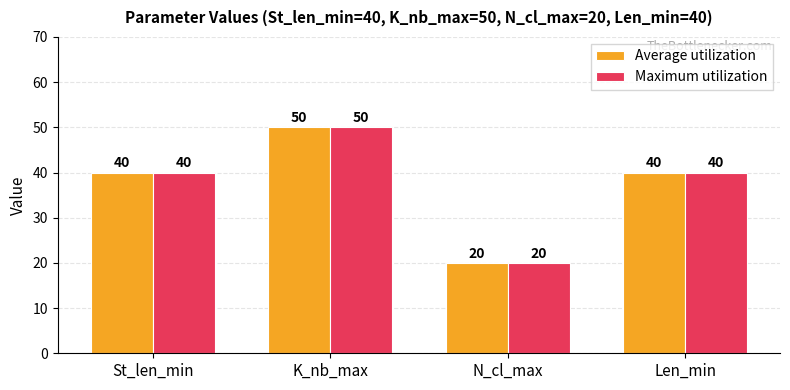

What is the approximate value of Maximum utilization at K_nb_max, to the nearest 10?

50